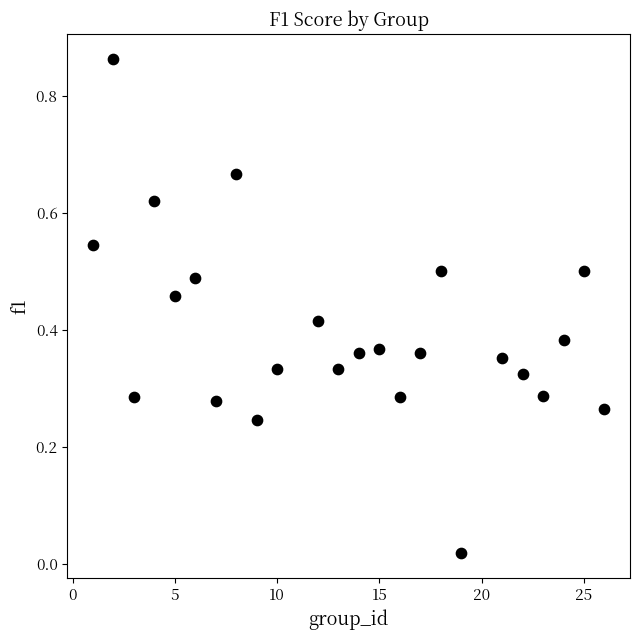

What is the range of X values (max minus min)?

25.0